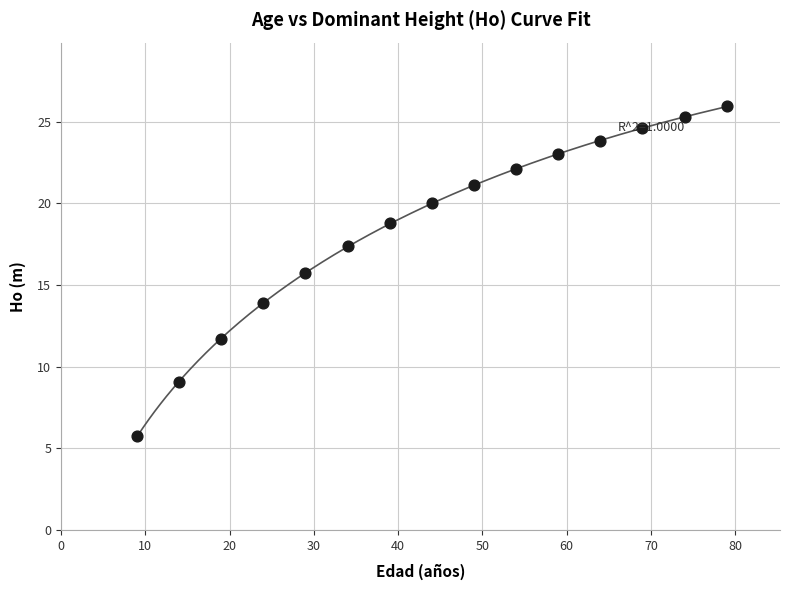

What is the range of X values (max minus min)?

70.0